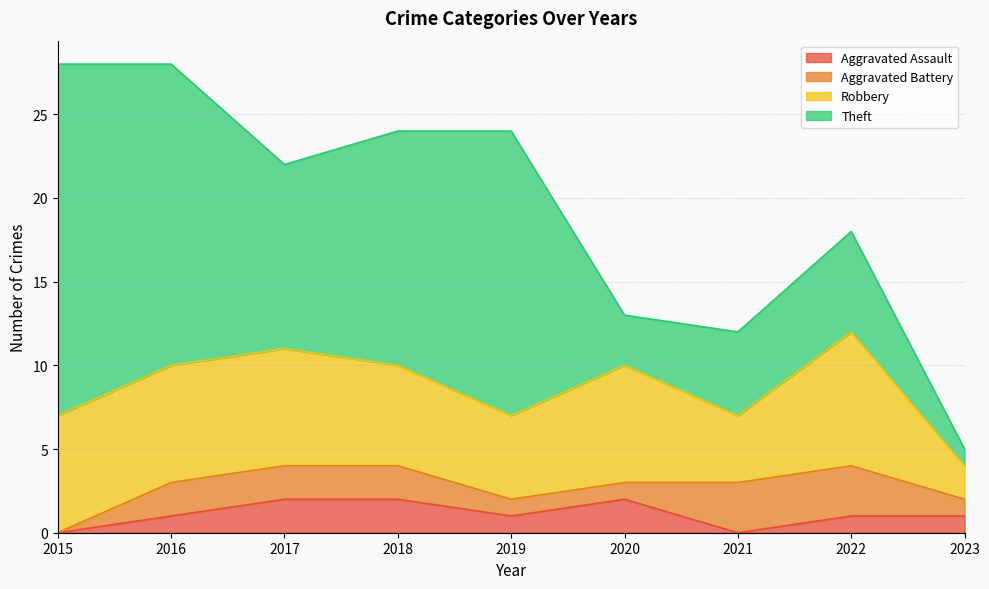

List the labels in order of Aggravated Battery value, smallest first.

2015, 2019, 2020, 2023, 2016, 2017, 2018, 2021, 2022